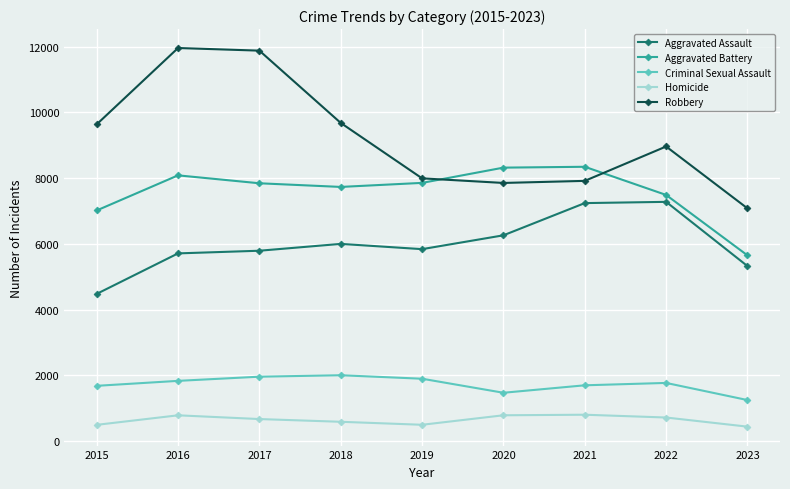

What are all the series names shown in the legend?

Aggravated Assault, Aggravated Battery, Criminal Sexual Assault, Homicide, Robbery